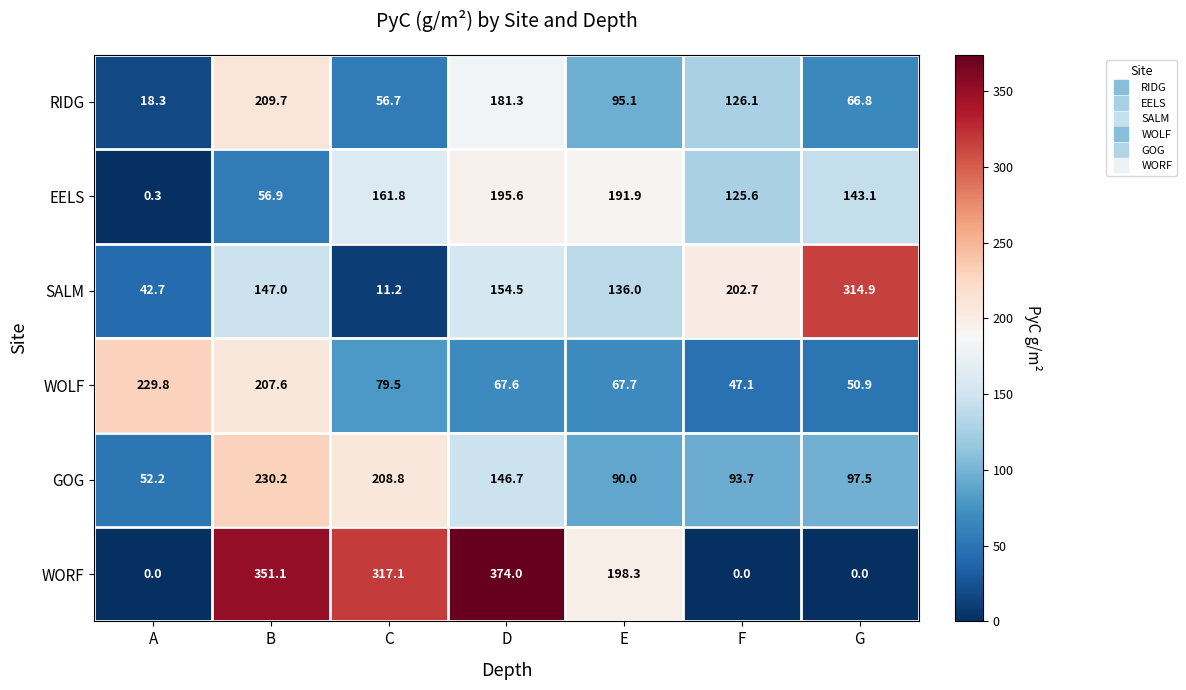

At which category does the chart reach its peak across all series?

D